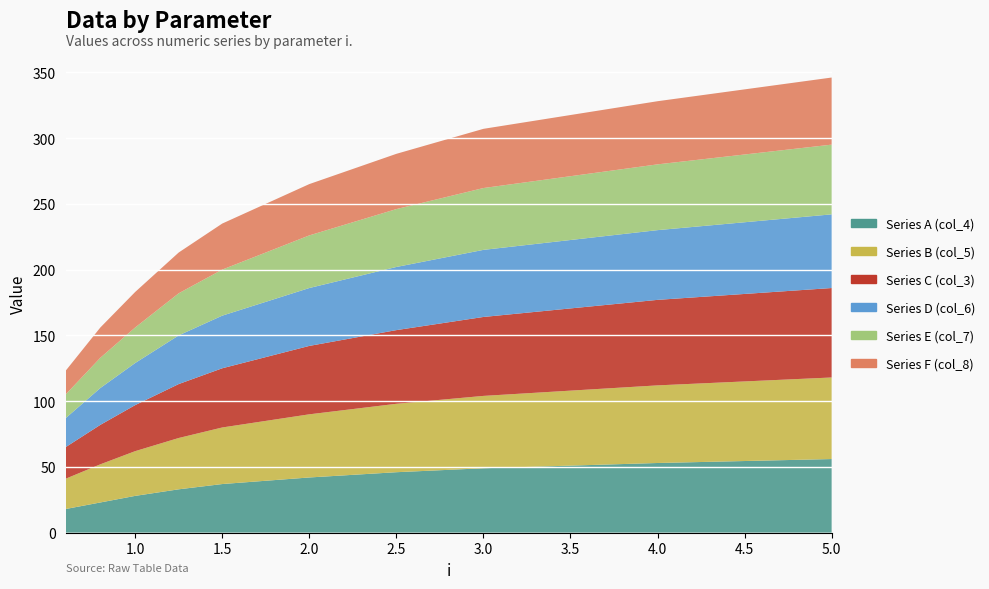

Reading left to right, what are all the values shown in this chart?

Series A (col_4): 0.6=18	0.8=23	1.0=28	1.25=33	1.5=37	2.0=42	2.5=46	3.0=49	4.0=53	5.0=56
Series B (col_5): 0.6=23	0.8=29	1.0=34	1.25=39	1.5=43	2.0=48	2.5=52	3.0=55	4.0=59	5.0=62
Series C (col_3): 0.6=24	0.8=30	1.0=35	1.25=41	1.5=45	2.0=52	2.5=56	3.0=60	4.0=65	5.0=68
Series D (col_6): 0.6=22	0.8=28	1.0=32	1.25=37	1.5=40	2.0=44	2.5=48	3.0=51	4.0=53	5.0=56
Series E (col_7): 0.6=18	0.8=23	1.0=27	1.25=32	1.5=35	2.0=40	2.5=44	3.0=47	4.0=50	5.0=53
Series F (col_8): 0.6=18	0.8=23	1.0=27	1.25=31	1.5=35	2.0=39	2.5=42	3.0=45	4.0=48	5.0=51